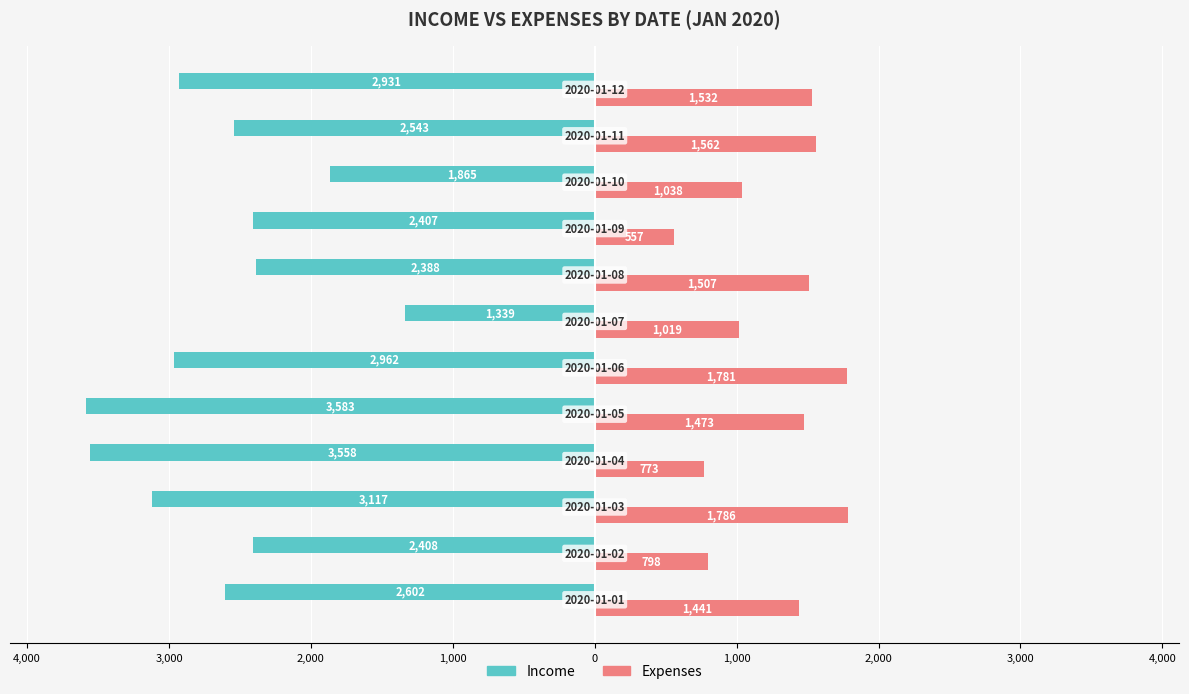

What are all the series names shown in the legend?

Income, Expenses